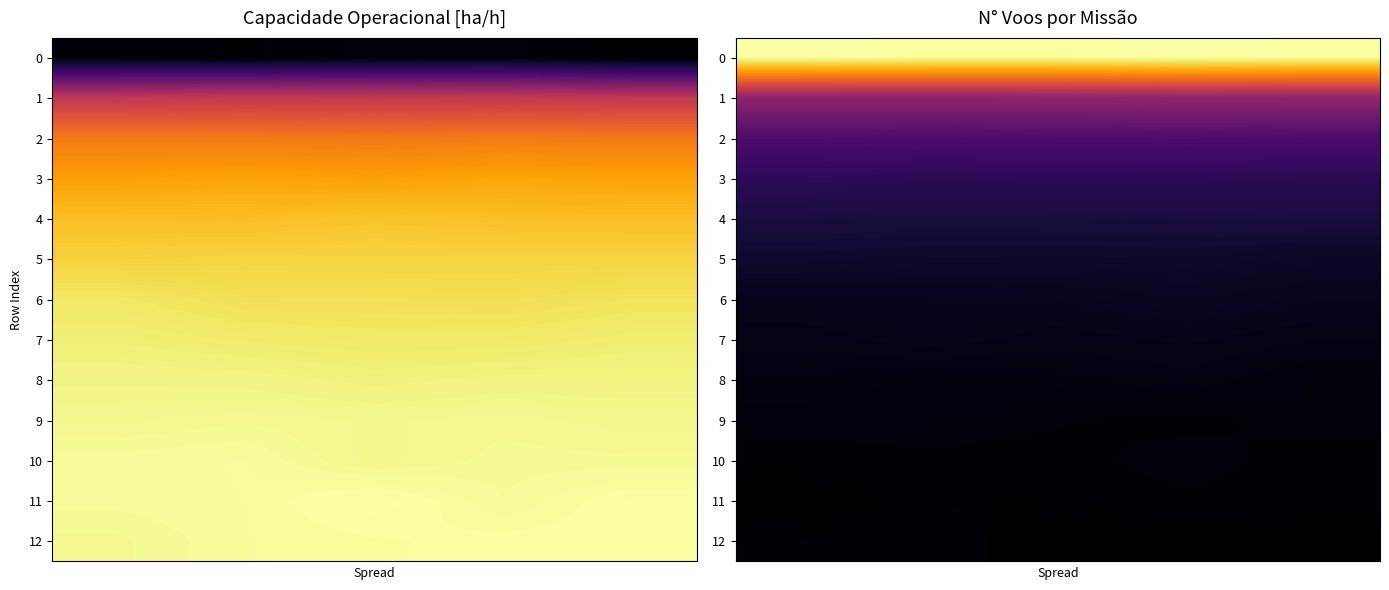

Count the number of data series in this chart.

13